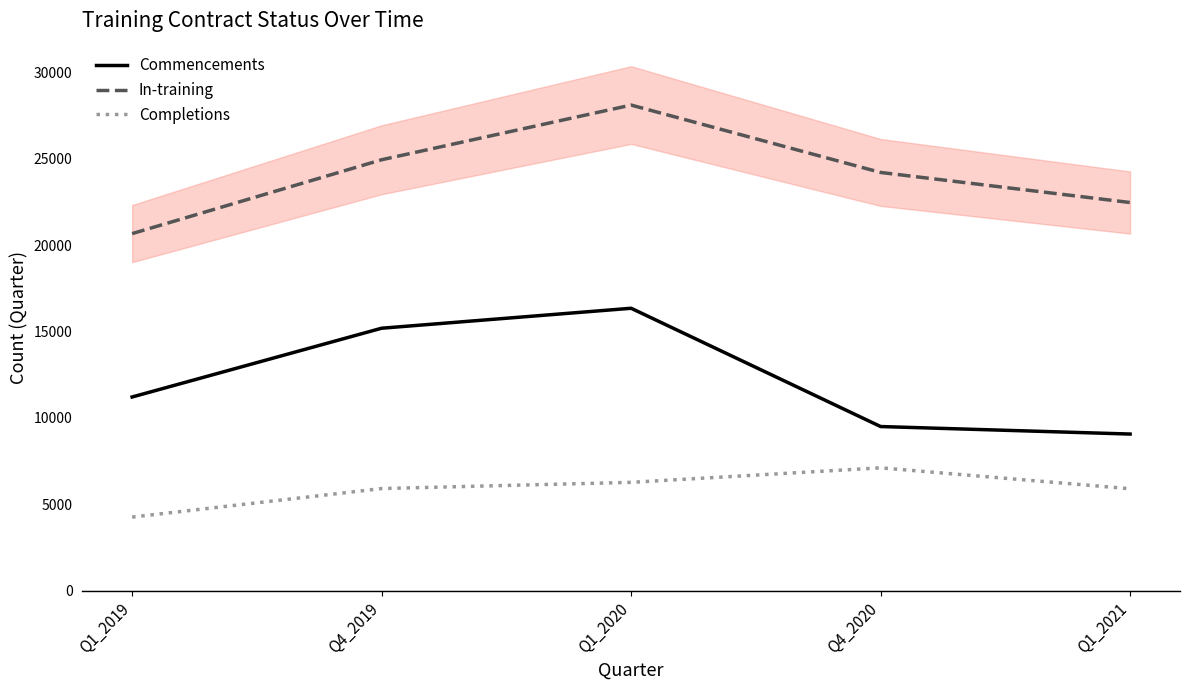

Which series has the largest range (max minus min)?

In-training